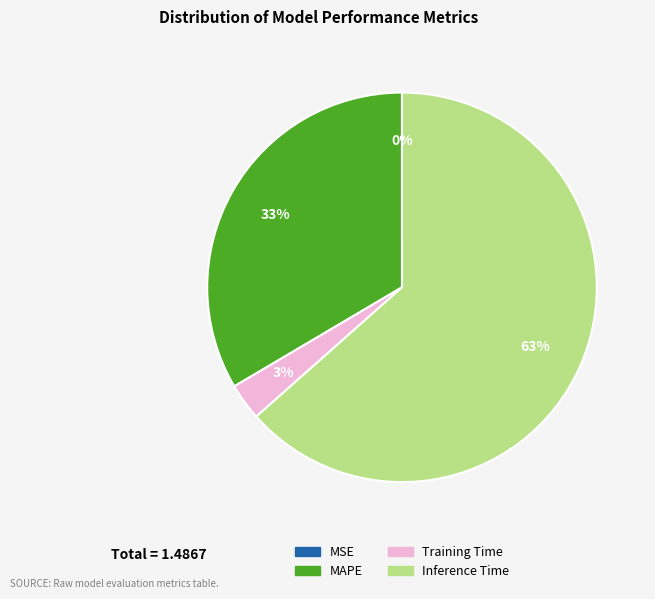

To the nearest percent, what is the average slice percentage?

25%